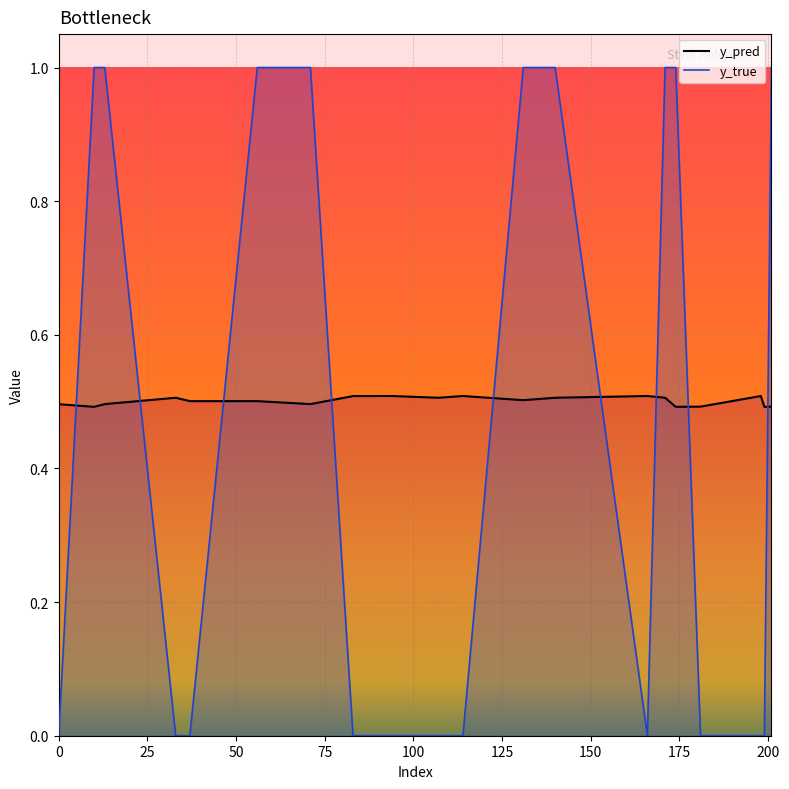

True or false: y_true_line has a value of 1.7 at 50.

False